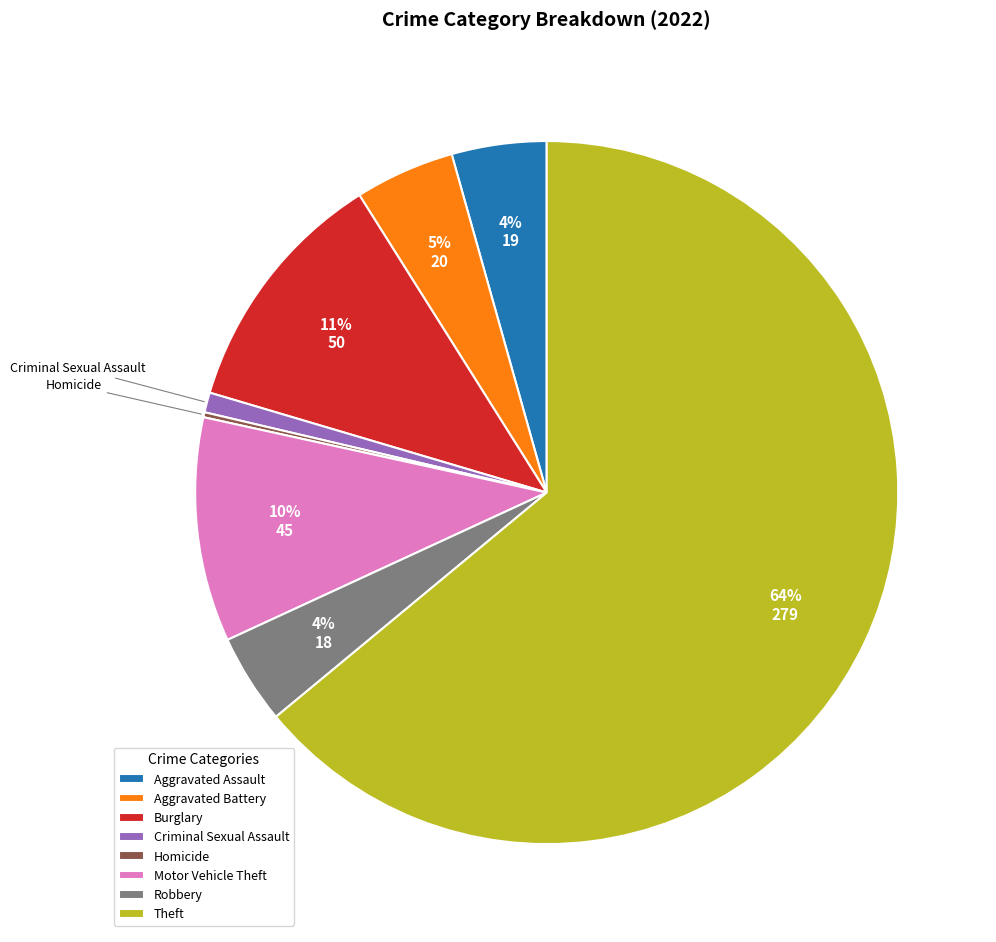

Between Aggravated Battery and Motor Vehicle Theft, which is larger?

Motor Vehicle Theft